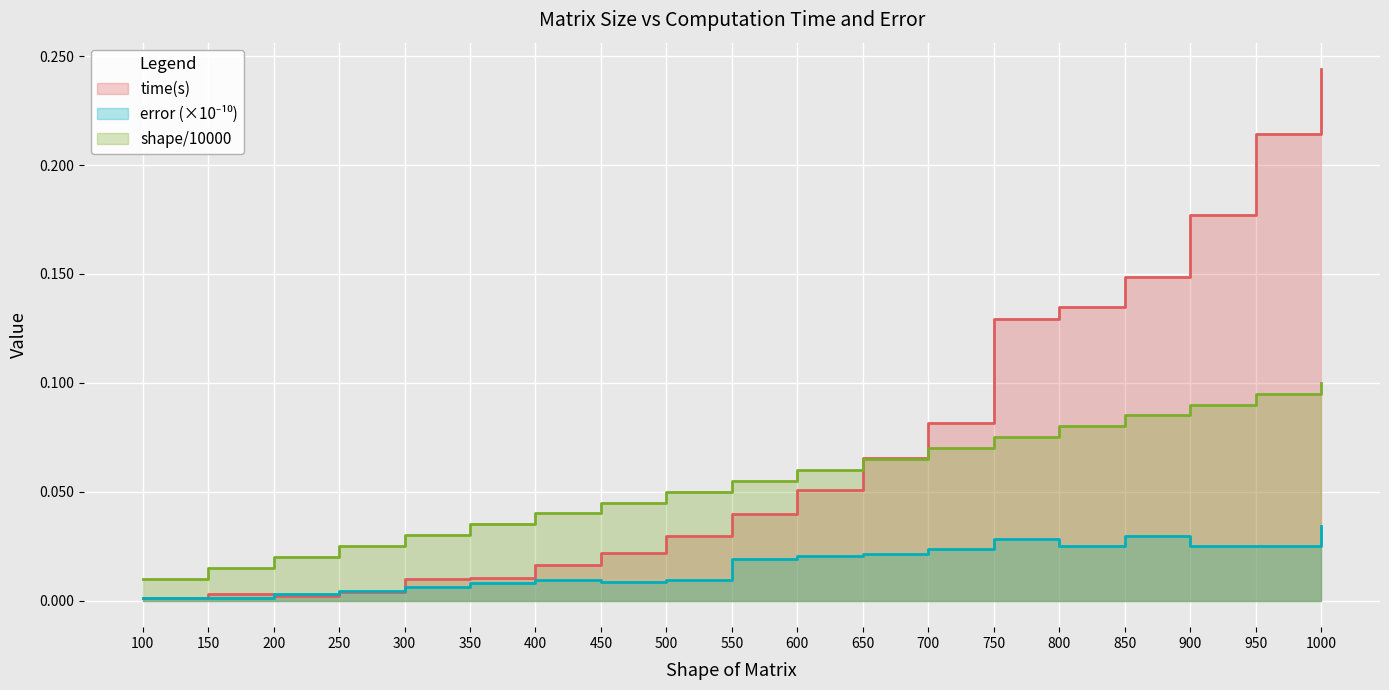

How many intersections are there between shape of matrix and time(s)?

1